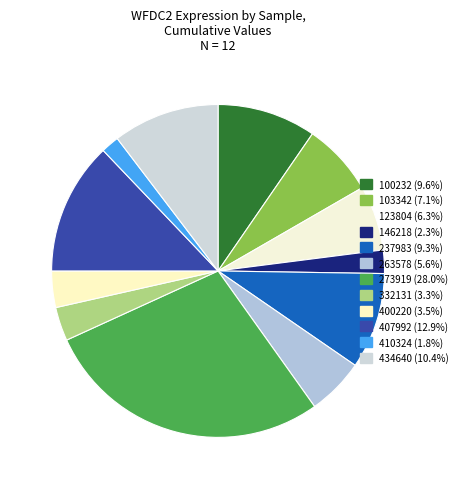

Rank the categories by value from highest to lowest.

273919, 407992, 434640, 100232, 237983, 103342, 123804, 263578, 400220, 332131, 146218, 410324